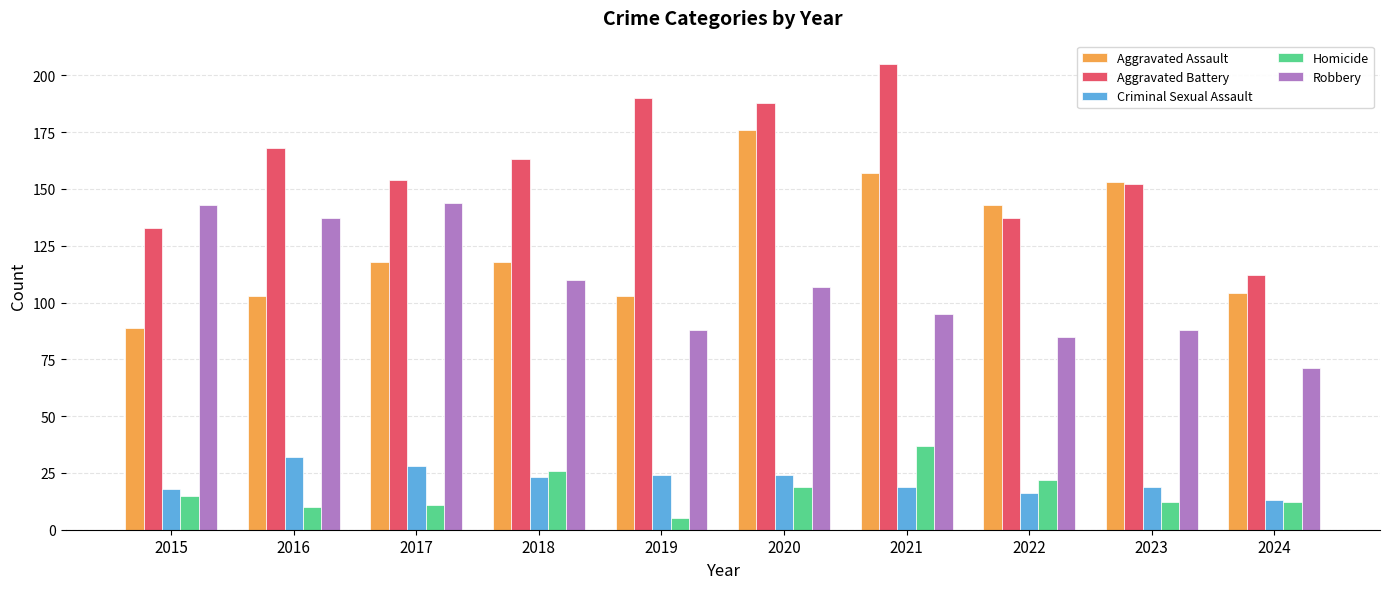

Rank the series at 2018 from highest to lowest value.

Aggravated Battery, Aggravated Assault, Robbery, Homicide, Criminal Sexual Assault